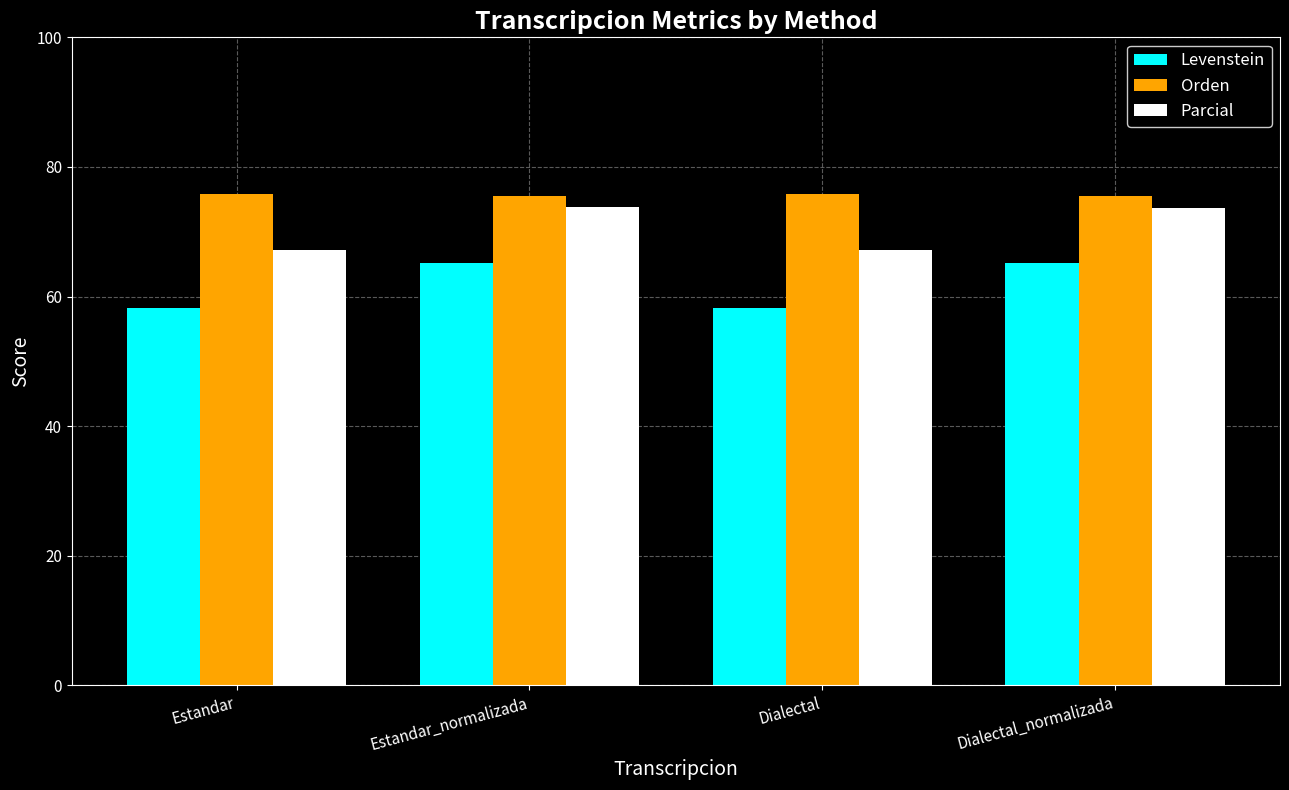

True or false: Levenstein has a value of 27.2 at Estandar.

False